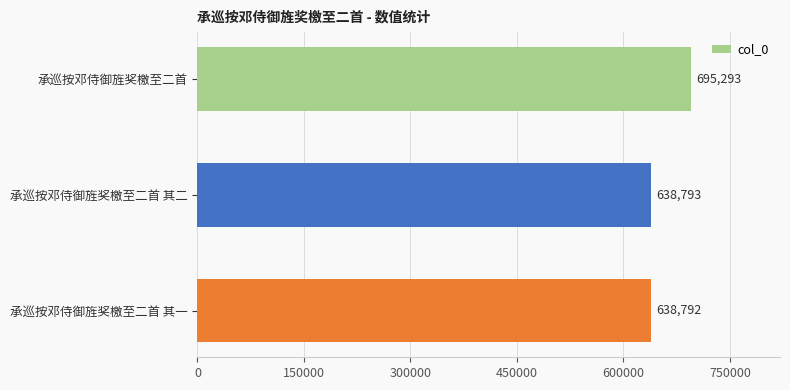

Does the chart contain stacked bars?

No